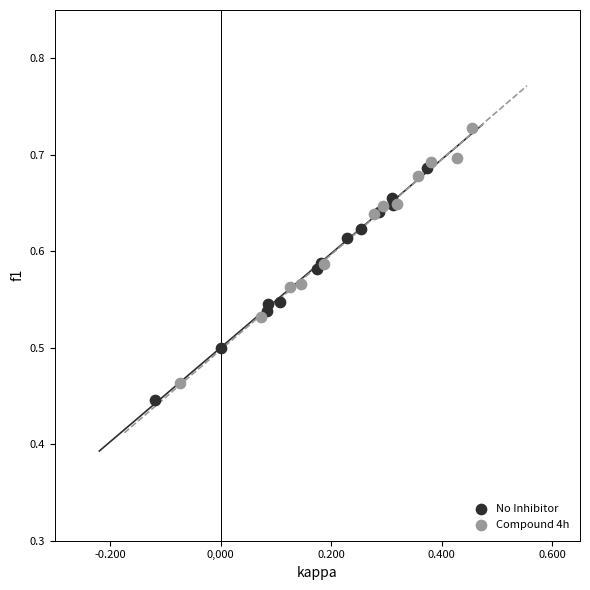

Which series reaches the maximum Y coordinate?

Compound 4h